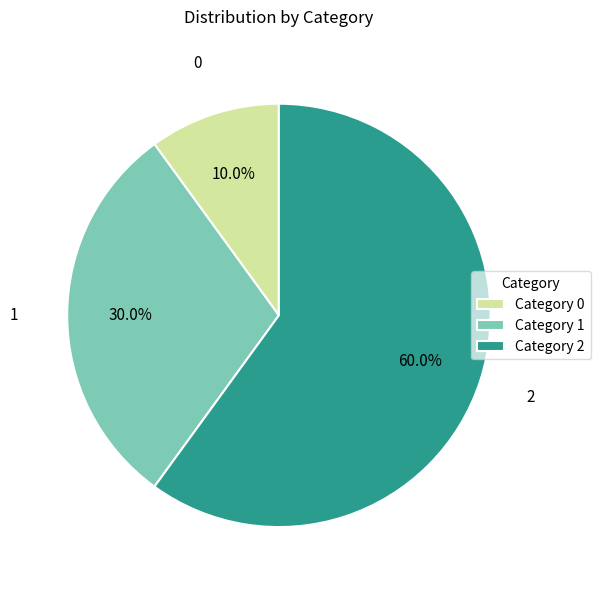

Does 2 represent more than half of the total?

Yes